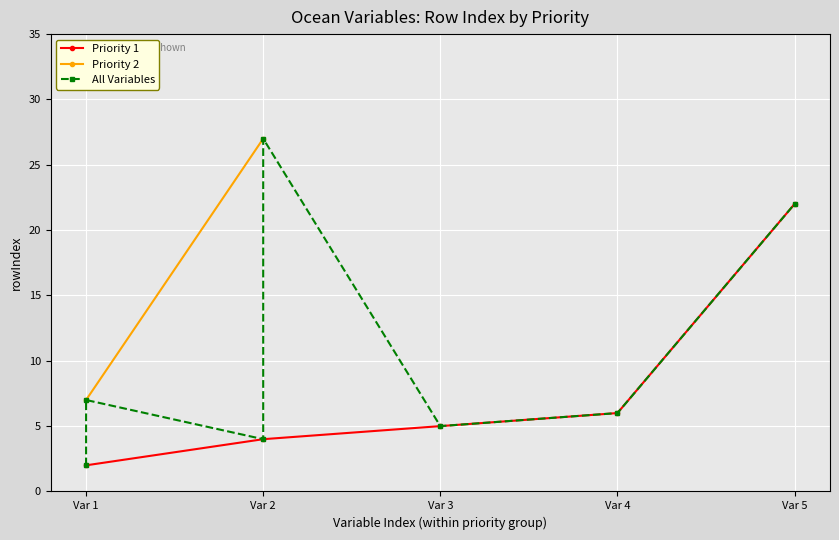

Reading left to right, transcribe all the data shown in this chart.

2	4	5	6	22